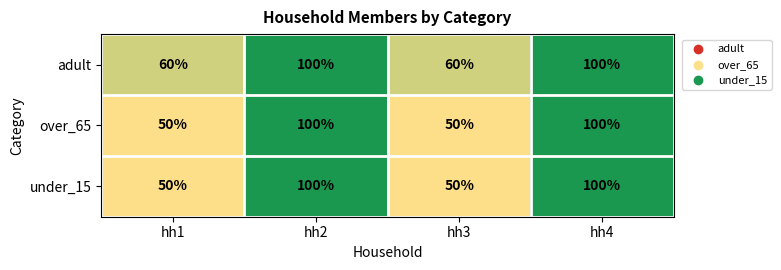

What is the difference between the maximum and minimum values in the adult series?

40